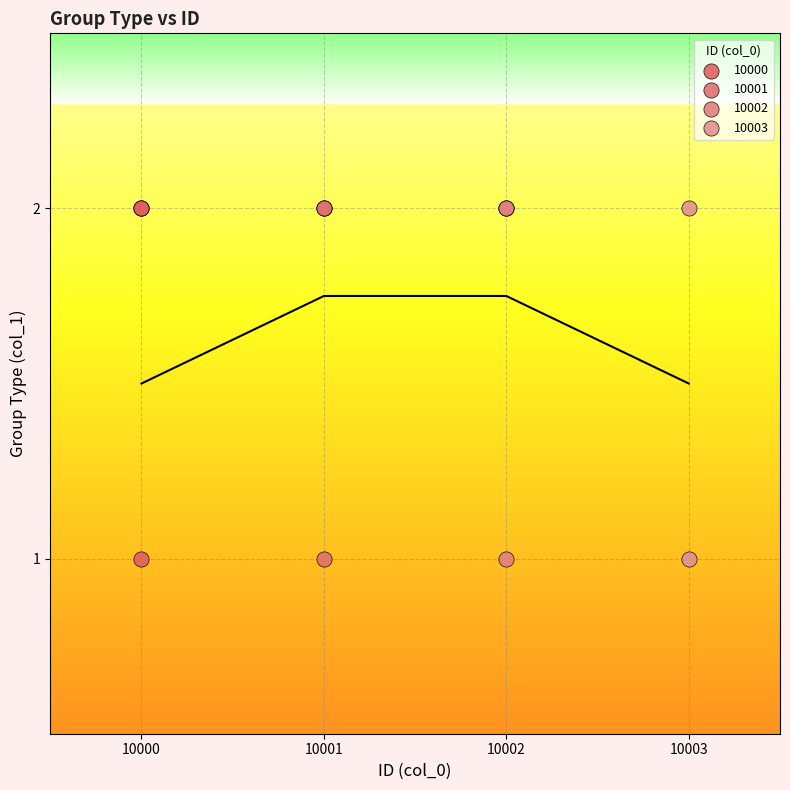

What are all the series names shown in the legend?

10000, 10001, 10002, 10003